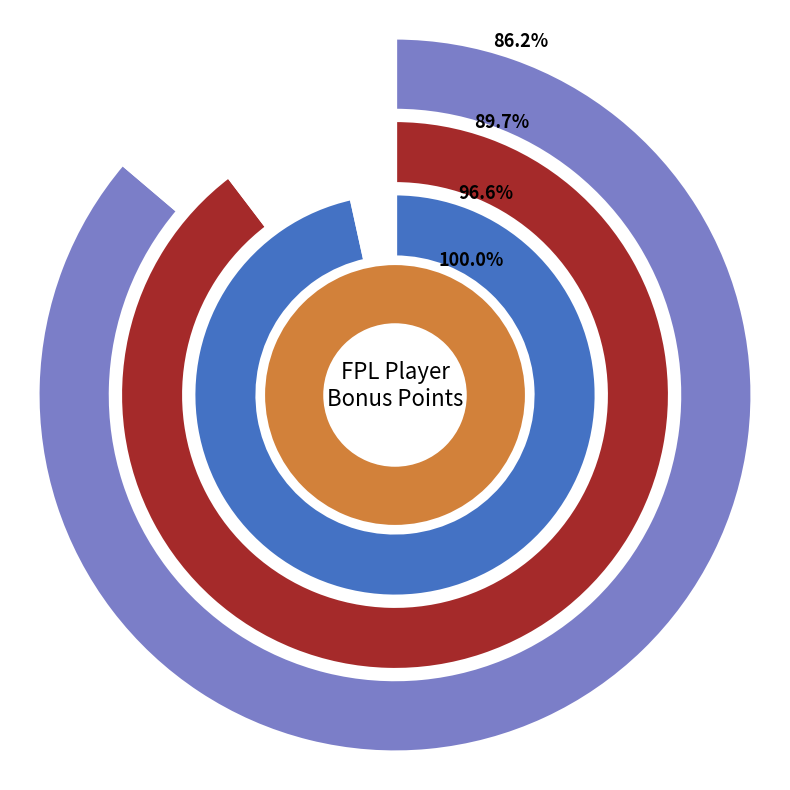

Does any single category account for the majority?

Yes